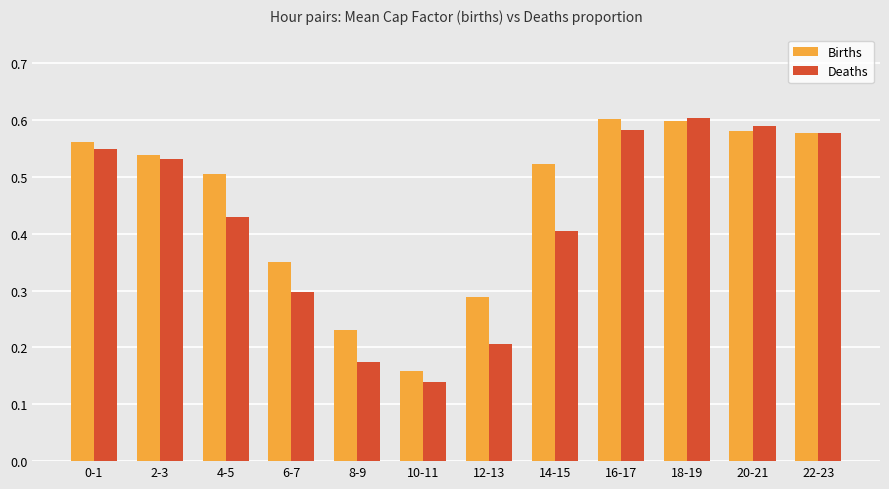

What is the sum of the Births values at 0-1 and 14-15?

1.1